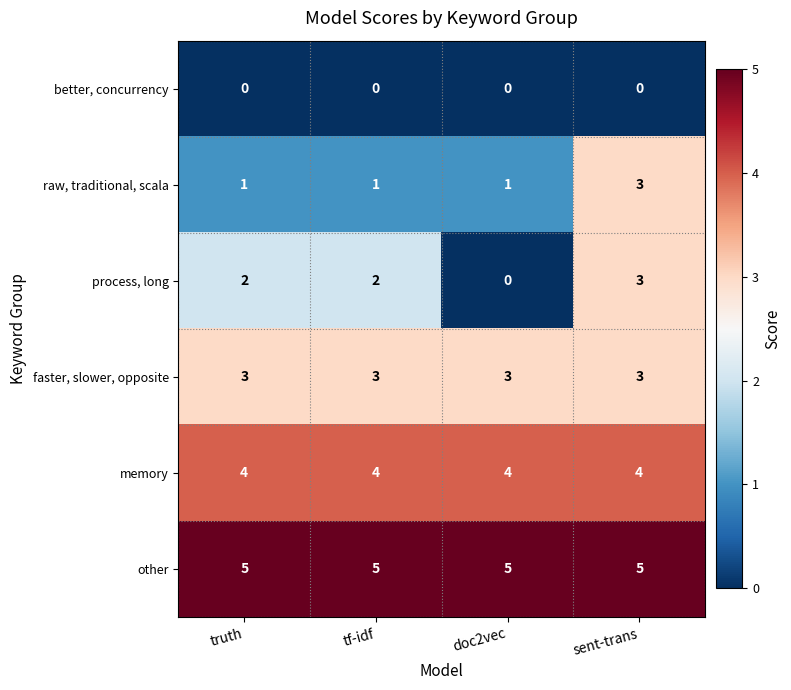

Reading left to right, list all the values displayed in this chart.

better, concurrency: 0	0	0	0
raw, traditional, scala: 1	1	1	3
process, long: 2	2	0	3
faster, slower, opposite: 3	3	3	3
memory: 4	4	4	4
other: 5	5	5	5